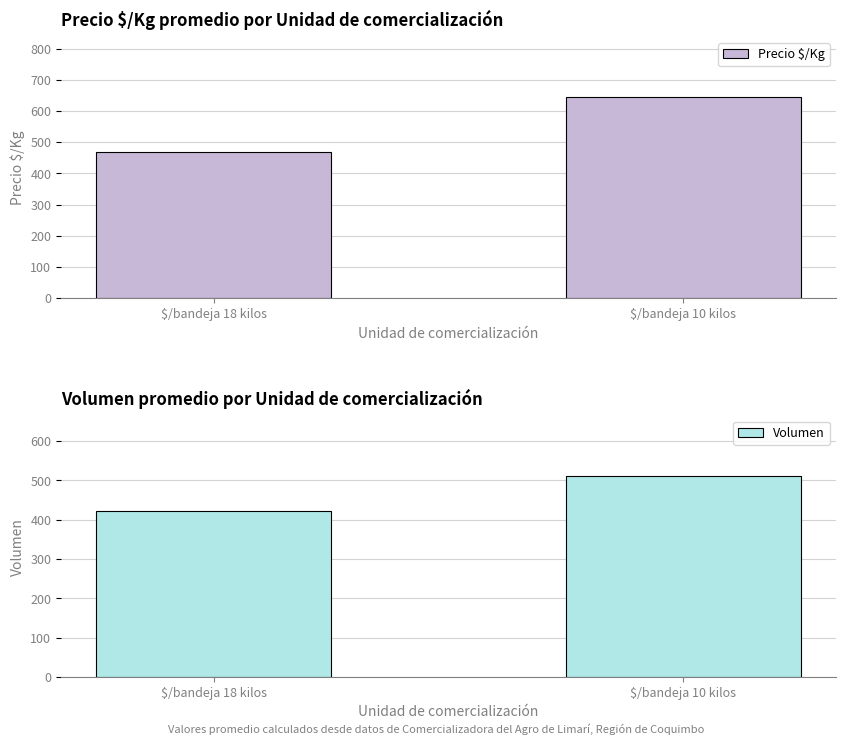

Between $/bandeja 18 kilos and $/bandeja 10 kilos, which is larger?

$/bandeja 10 kilos